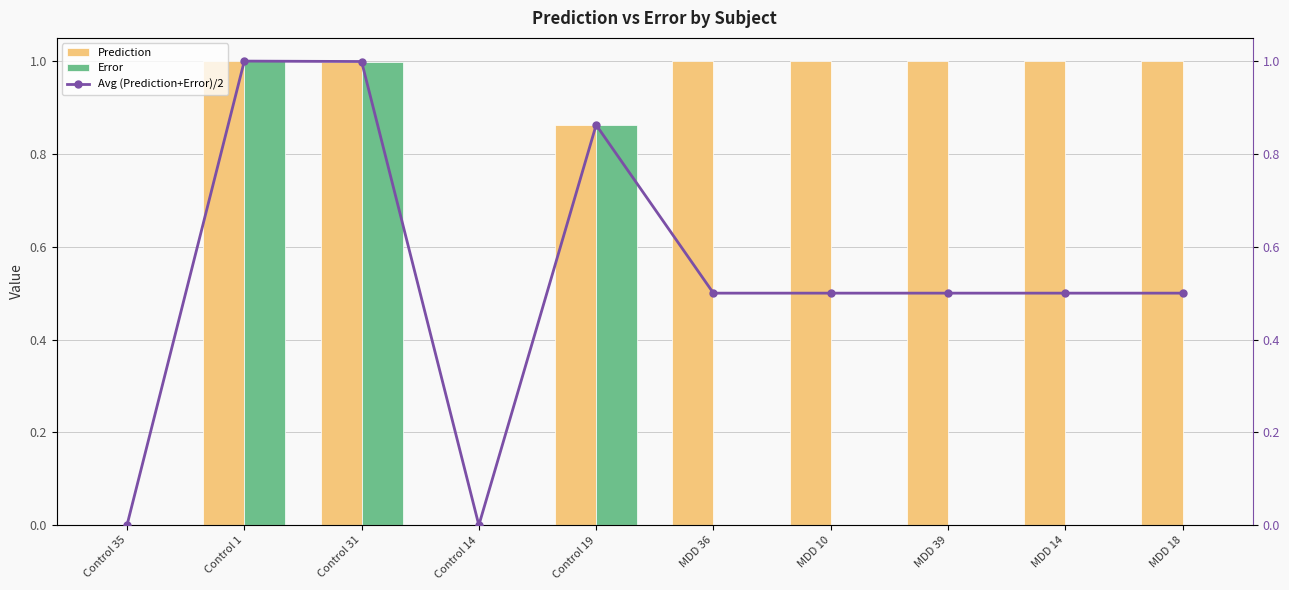

Which series has the largest total across all categories?

Prediction